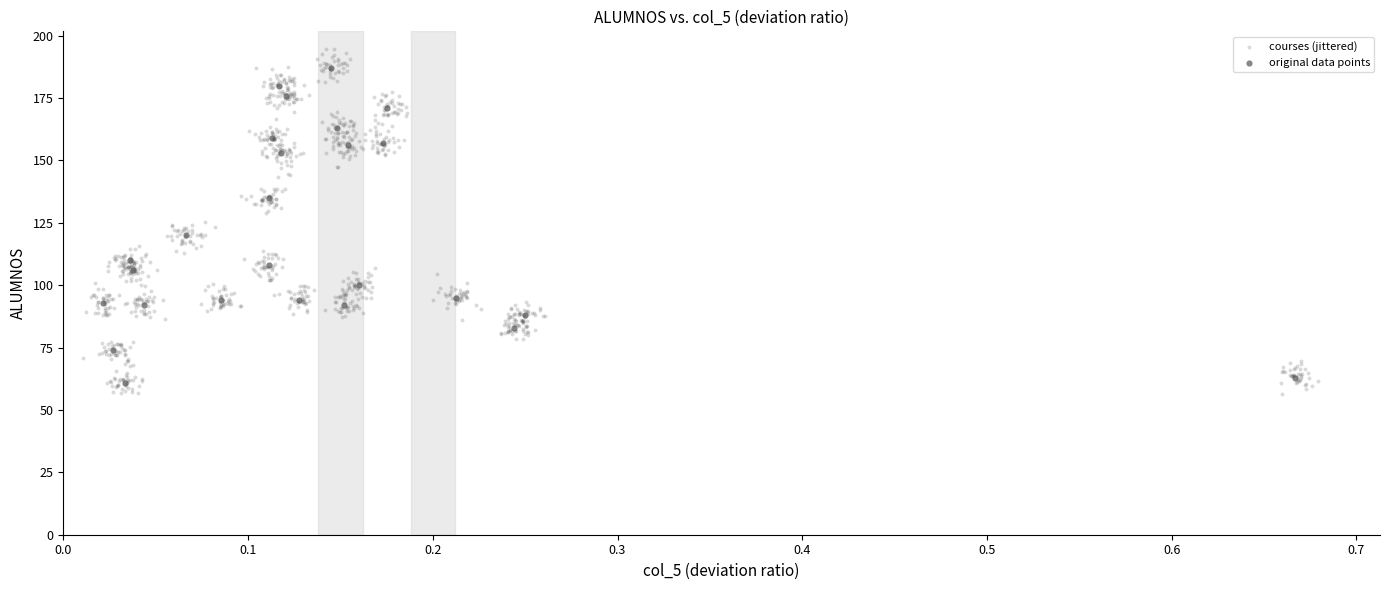

Which series has the largest Y range (max minus min)?

courses (jittered)